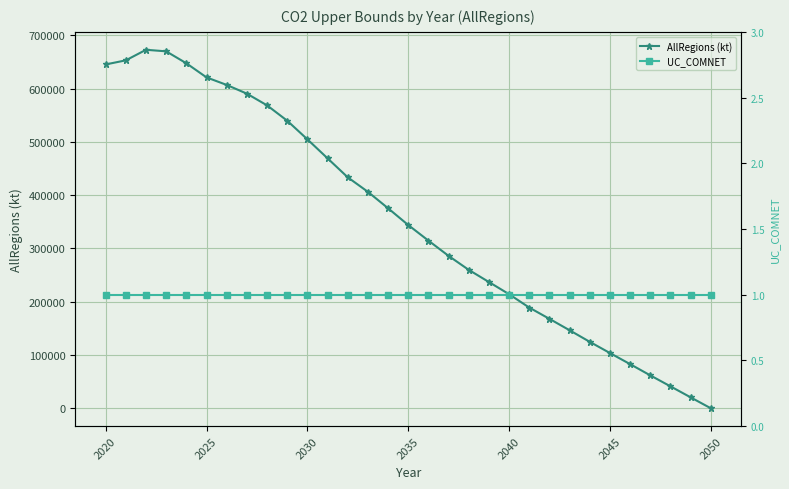

What is the average value of the AllRegions (kt) series?

354818.0